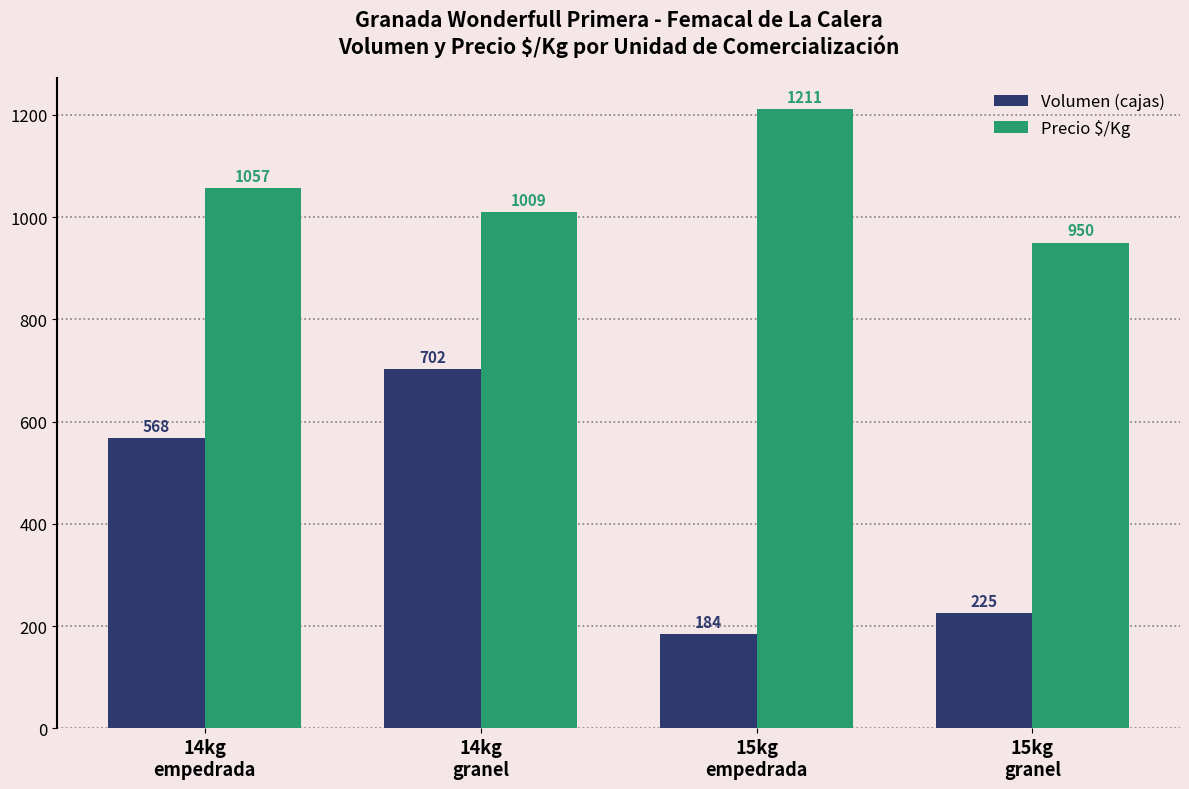

What position from the left is 15kg
granel?

4